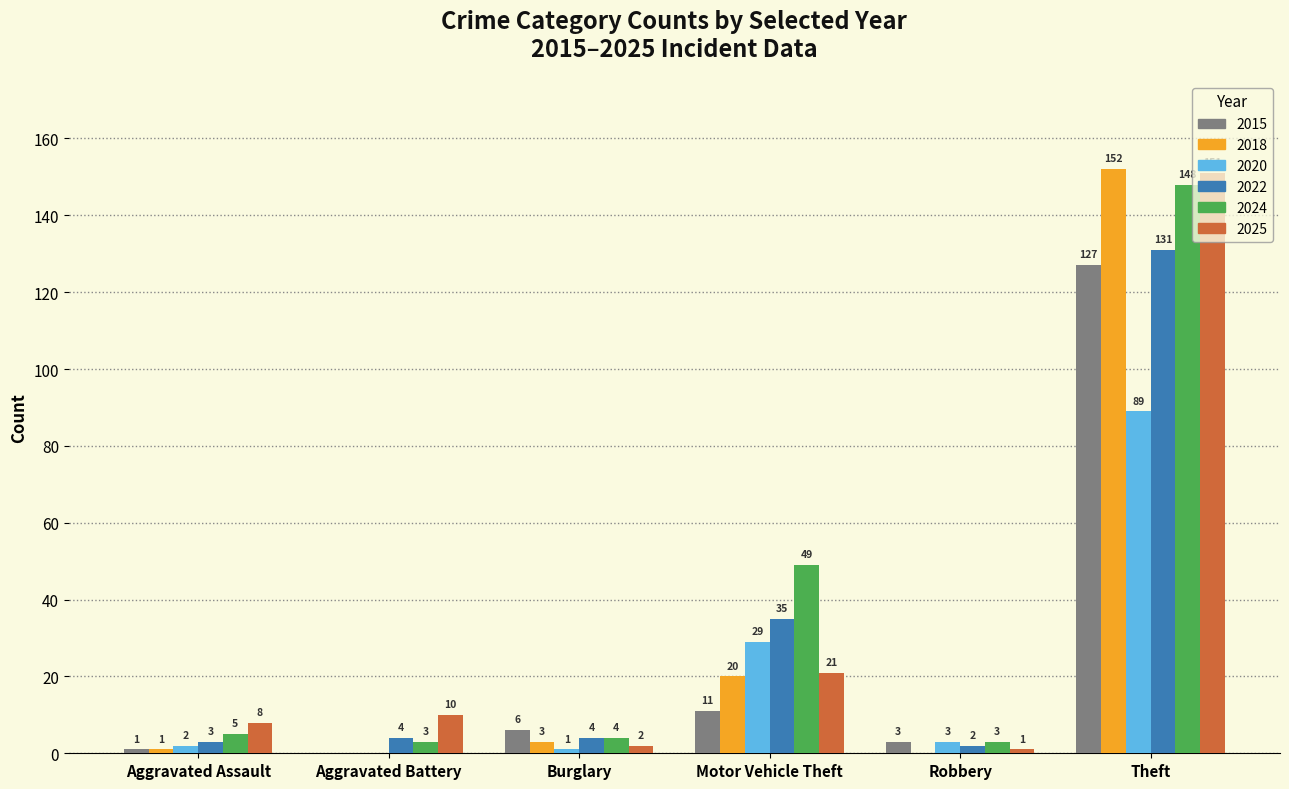

Reading right to left, list all the values displayed in this chart.

2015: Theft=127	Robbery=3	Motor Vehicle Theft=11	Burglary=6	Aggravated Battery=0	Aggravated Assault=1
2018: Theft=152	Robbery=0	Motor Vehicle Theft=20	Burglary=3	Aggravated Battery=0	Aggravated Assault=1
2020: Theft=89	Robbery=3	Motor Vehicle Theft=29	Burglary=1	Aggravated Battery=0	Aggravated Assault=2
2022: Theft=131	Robbery=2	Motor Vehicle Theft=35	Burglary=4	Aggravated Battery=4	Aggravated Assault=3
2024: Theft=148	Robbery=3	Motor Vehicle Theft=49	Burglary=4	Aggravated Battery=3	Aggravated Assault=5
2025: Theft=151	Robbery=1	Motor Vehicle Theft=21	Burglary=2	Aggravated Battery=10	Aggravated Assault=8